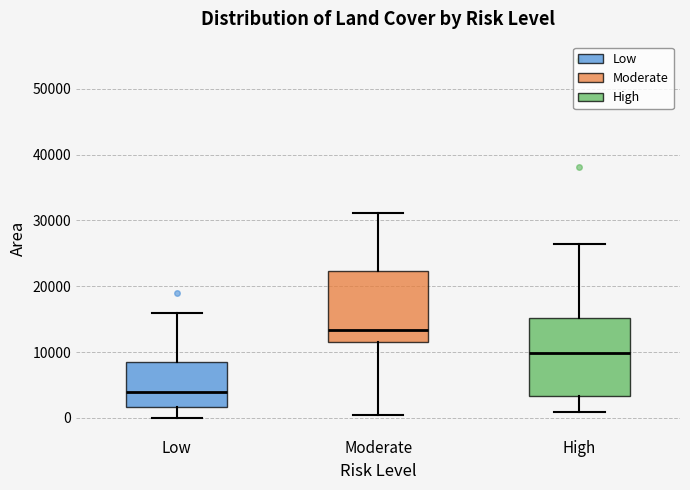

Reading left to right, transcribe this box plot: for each box, give where its median line is, the range the box spans, and where its two whiskers end, as read against the y-axis. The values are not printed on the chart, so give them approximately, as read against the axis.

Low: median 4000, box 2000 to 9000, whiskers 0 to 16000
Moderate: median 13000, box 11000 to 22000, whiskers 0 to 31000
High: median 10000, box 3000 to 15000, whiskers 1000 to 26000